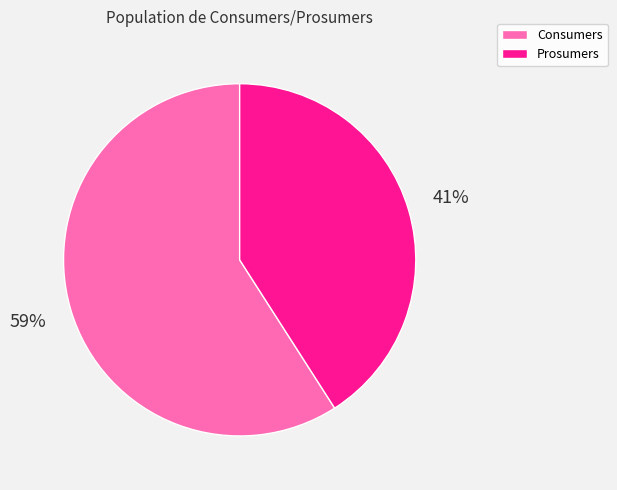

The Prosumers slice represents 41% of the pie. True or false?

True